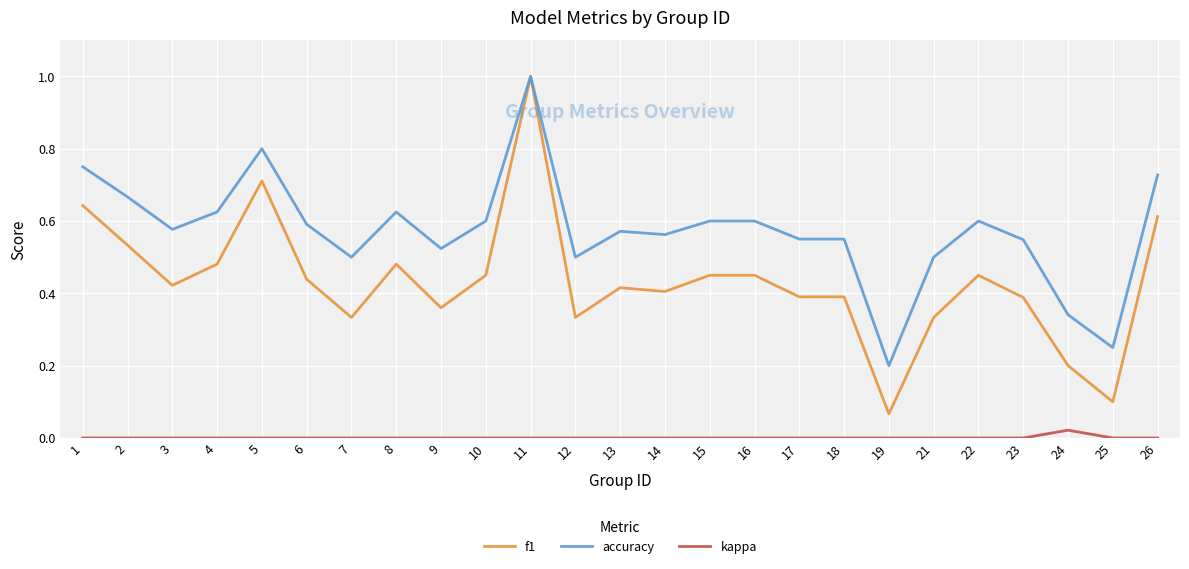

Which series has the largest total across all categories?

accuracy